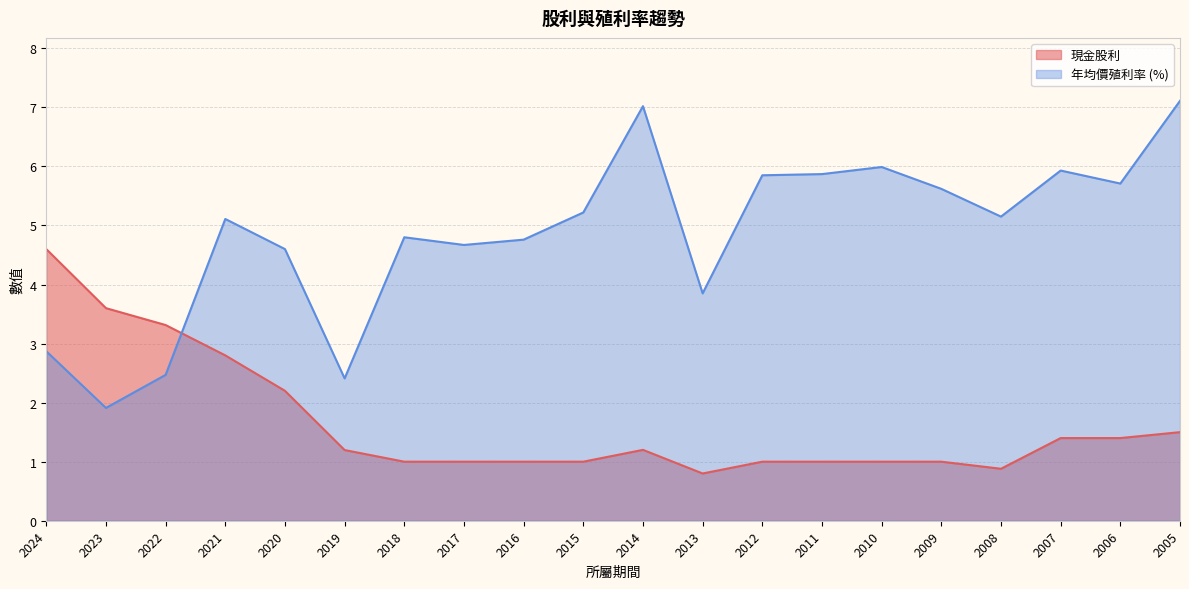

Reading left to right, what are all the values shown in this chart?

現金股利: 4.6	3.6	3.3	2.8	2.2	1.2	1.0	1.0	1.0	1.0	1.2	0.8	1.0	1.0	1.0	1.0	0.9	1.4	1.4	1.5
年均價殖利率: 2.9	1.9	2.5	5.1	4.6	2.4	4.8	4.7	4.8	5.2	7.0	3.9	5.8	5.9	6.0	5.6	5.2	5.9	5.7	7.1